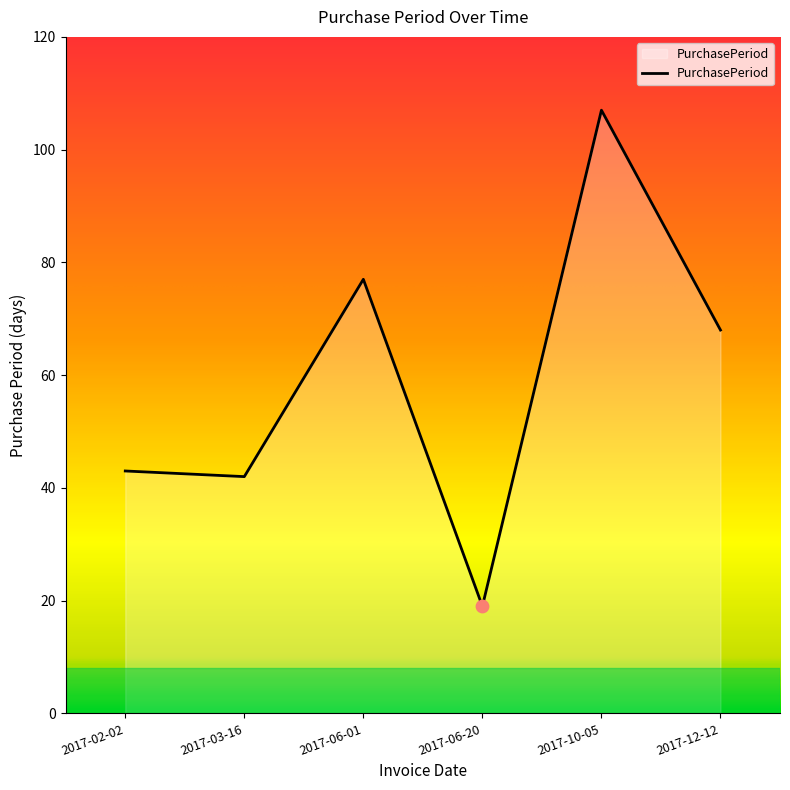

What is the change in value from 2017-10-05 to 2017-12-12?

-39